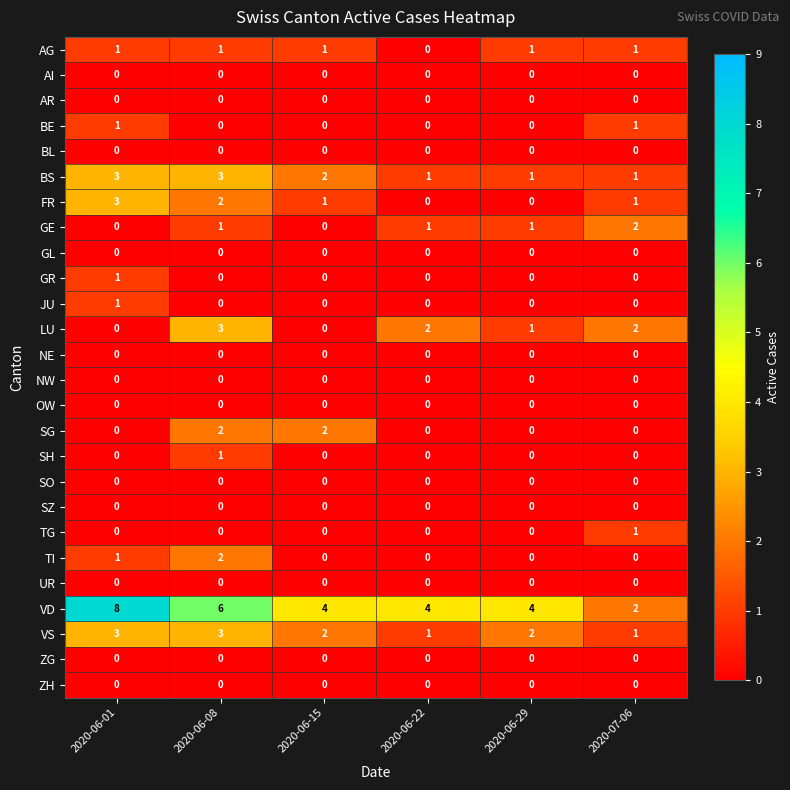

Which series has the largest range (max minus min)?

VD